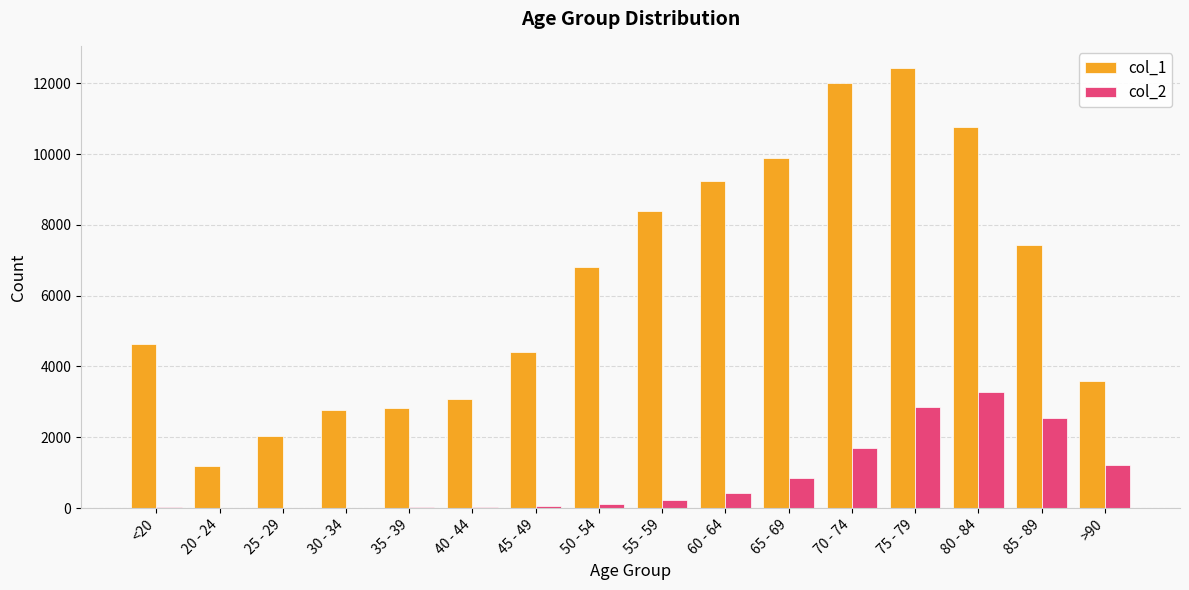

The value of col_1 at 50 - 54 is 6803. True or false?

True